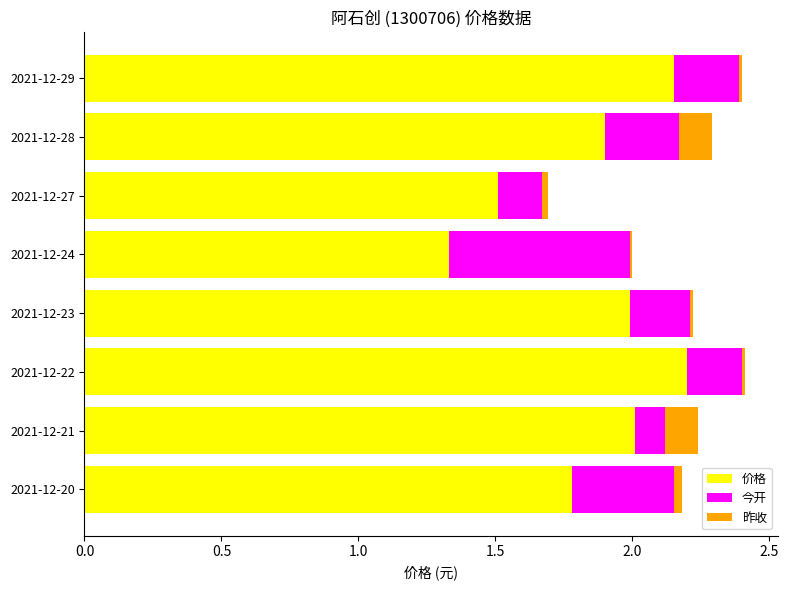

True or false: 价格 has a value of 0.4 at 2021-12-28.

False